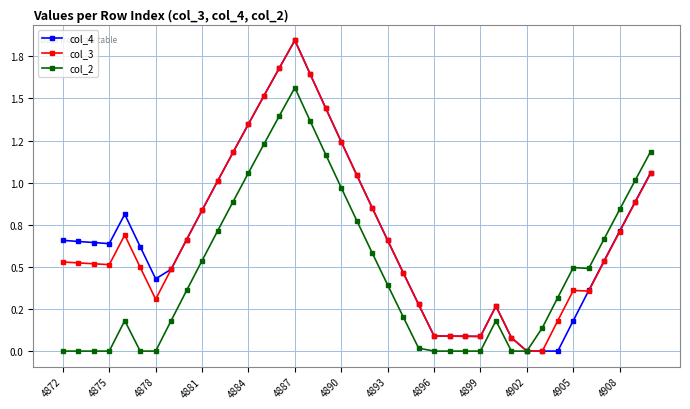

What are all the series names shown in the legend?

col_4, col_3, col_2